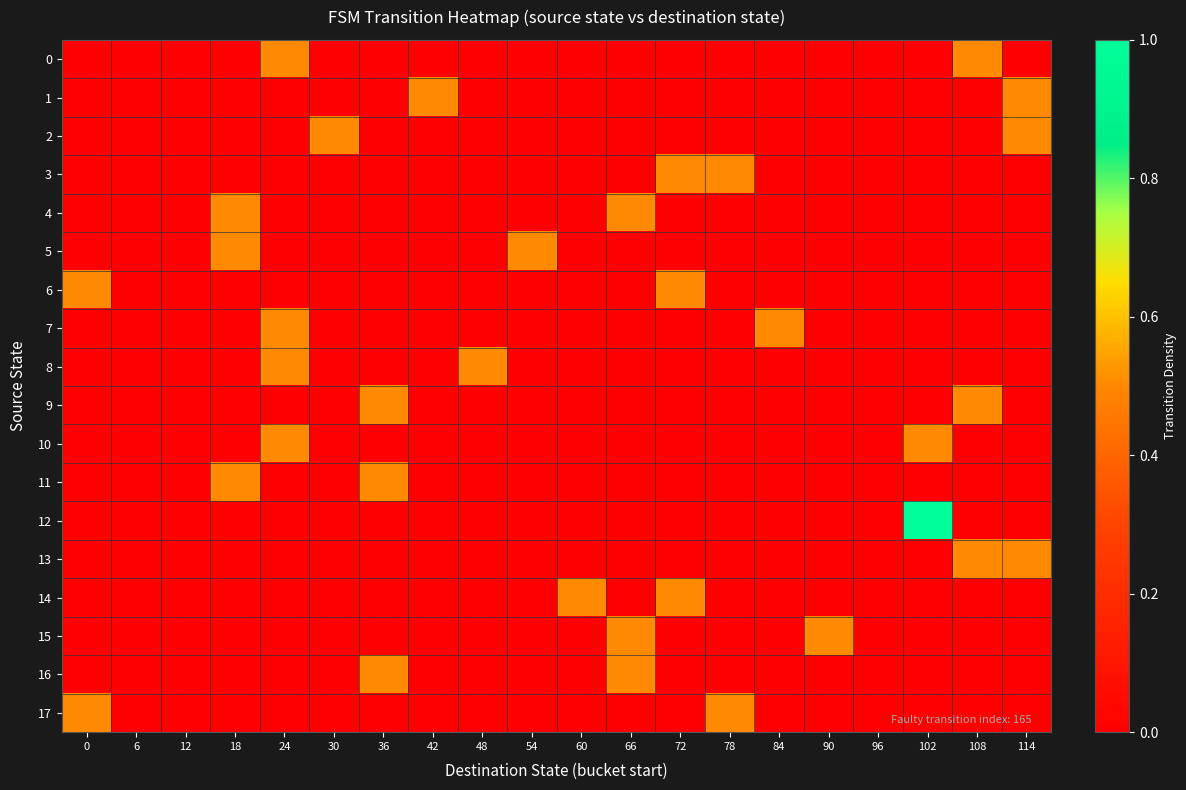

Reading left to right, transcribe all the data shown in this chart.

0: 0=0.0	6=0.0	12=0.0	18=0.0	24=0.5	30=0.0	36=0.0	42=0.0	48=0.0	54=0.0	60=0.0	66=0.0	72=0.0	78=0.0	84=0.0	90=0.0	96=0.0	102=0.0	108=0.5	114=0.0
1: 0=0.0	6=0.0	12=0.0	18=0.0	24=0.0	30=0.0	36=0.0	42=0.5	48=0.0	54=0.0	60=0.0	66=0.0	72=0.0	78=0.0	84=0.0	90=0.0	96=0.0	102=0.0	108=0.0	114=0.5
2: 0=0.0	6=0.0	12=0.0	18=0.0	24=0.0	30=0.5	36=0.0	42=0.0	48=0.0	54=0.0	60=0.0	66=0.0	72=0.0	78=0.0	84=0.0	90=0.0	96=0.0	102=0.0	108=0.0	114=0.5
3: 0=0.0	6=0.0	12=0.0	18=0.0	24=0.0	30=0.0	36=0.0	42=0.0	48=0.0	54=0.0	60=0.0	66=0.0	72=0.5	78=0.5	84=0.0	90=0.0	96=0.0	102=0.0	108=0.0	114=0.0
4: 0=0.0	6=0.0	12=0.0	18=0.5	24=0.0	30=0.0	36=0.0	42=0.0	48=0.0	54=0.0	60=0.0	66=0.5	72=0.0	78=0.0	84=0.0	90=0.0	96=0.0	102=0.0	108=0.0	114=0.0
5: 0=0.0	6=0.0	12=0.0	18=0.5	24=0.0	30=0.0	36=0.0	42=0.0	48=0.0	54=0.5	60=0.0	66=0.0	72=0.0	78=0.0	84=0.0	90=0.0	96=0.0	102=0.0	108=0.0	114=0.0
6: 0=0.5	6=0.0	12=0.0	18=0.0	24=0.0	30=0.0	36=0.0	42=0.0	48=0.0	54=0.0	60=0.0	66=0.0	72=0.5	78=0.0	84=0.0	90=0.0	96=0.0	102=0.0	108=0.0	114=0.0
7: 0=0.0	6=0.0	12=0.0	18=0.0	24=0.5	30=0.0	36=0.0	42=0.0	48=0.0	54=0.0	60=0.0	66=0.0	72=0.0	78=0.0	84=0.5	90=0.0	96=0.0	102=0.0	108=0.0	114=0.0
8: 0=0.0	6=0.0	12=0.0	18=0.0	24=0.5	30=0.0	36=0.0	42=0.0	48=0.5	54=0.0	60=0.0	66=0.0	72=0.0	78=0.0	84=0.0	90=0.0	96=0.0	102=0.0	108=0.0	114=0.0
9: 0=0.0	6=0.0	12=0.0	18=0.0	24=0.0	30=0.0	36=0.5	42=0.0	48=0.0	54=0.0	60=0.0	66=0.0	72=0.0	78=0.0	84=0.0	90=0.0	96=0.0	102=0.0	108=0.5	114=0.0
10: 0=0.0	6=0.0	12=0.0	18=0.0	24=0.5	30=0.0	36=0.0	42=0.0	48=0.0	54=0.0	60=0.0	66=0.0	72=0.0	78=0.0	84=0.0	90=0.0	96=0.0	102=0.5	108=0.0	114=0.0
11: 0=0.0	6=0.0	12=0.0	18=0.5	24=0.0	30=0.0	36=0.5	42=0.0	48=0.0	54=0.0	60=0.0	66=0.0	72=0.0	78=0.0	84=0.0	90=0.0	96=0.0	102=0.0	108=0.0	114=0.0
12: 0=0.0	6=0.0	12=0.0	18=0.0	24=0.0	30=0.0	36=0.0	42=0.0	48=0.0	54=0.0	60=0.0	66=0.0	72=0.0	78=0.0	84=0.0	90=0.0	96=0.0	102=1.0	108=0.0	114=0.0
13: 0=0.0	6=0.0	12=0.0	18=0.0	24=0.0	30=0.0	36=0.0	42=0.0	48=0.0	54=0.0	60=0.0	66=0.0	72=0.0	78=0.0	84=0.0	90=0.0	96=0.0	102=0.0	108=0.5	114=0.5
14: 0=0.0	6=0.0	12=0.0	18=0.0	24=0.0	30=0.0	36=0.0	42=0.0	48=0.0	54=0.0	60=0.5	66=0.0	72=0.5	78=0.0	84=0.0	90=0.0	96=0.0	102=0.0	108=0.0	114=0.0
15: 0=0.0	6=0.0	12=0.0	18=0.0	24=0.0	30=0.0	36=0.0	42=0.0	48=0.0	54=0.0	60=0.0	66=0.5	72=0.0	78=0.0	84=0.0	90=0.5	96=0.0	102=0.0	108=0.0	114=0.0
16: 0=0.0	6=0.0	12=0.0	18=0.0	24=0.0	30=0.0	36=0.5	42=0.0	48=0.0	54=0.0	60=0.0	66=0.5	72=0.0	78=0.0	84=0.0	90=0.0	96=0.0	102=0.0	108=0.0	114=0.0
17: 0=0.5	6=0.0	12=0.0	18=0.0	24=0.0	30=0.0	36=0.0	42=0.0	48=0.0	54=0.0	60=0.0	66=0.0	72=0.0	78=0.5	84=0.0	90=0.0	96=0.0	102=0.0	108=0.0	114=0.0